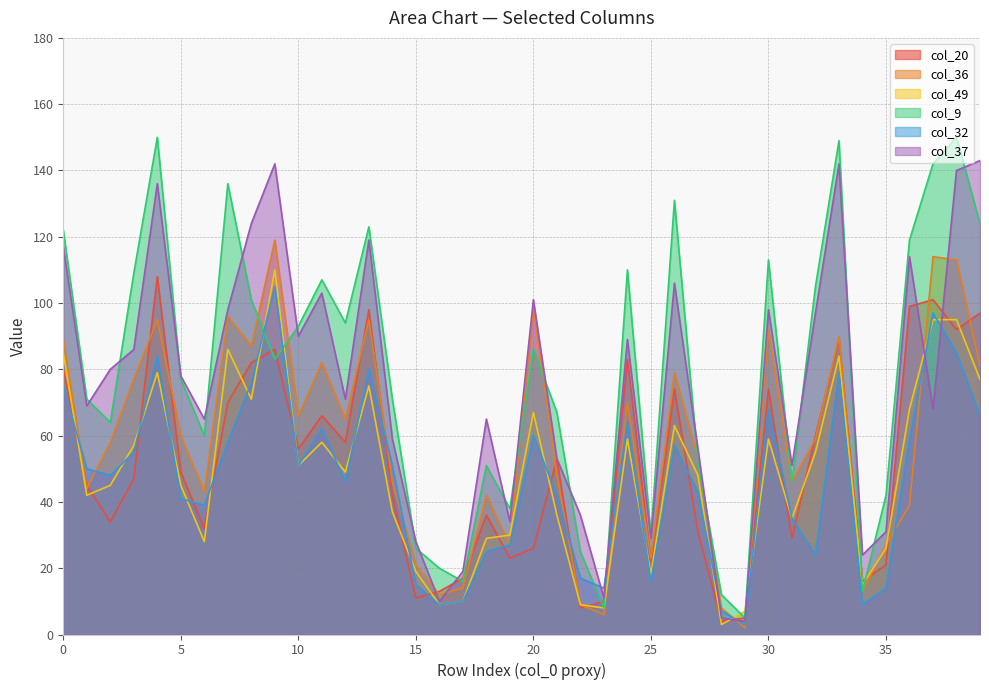

What is the sum of all col_49 values?

1942